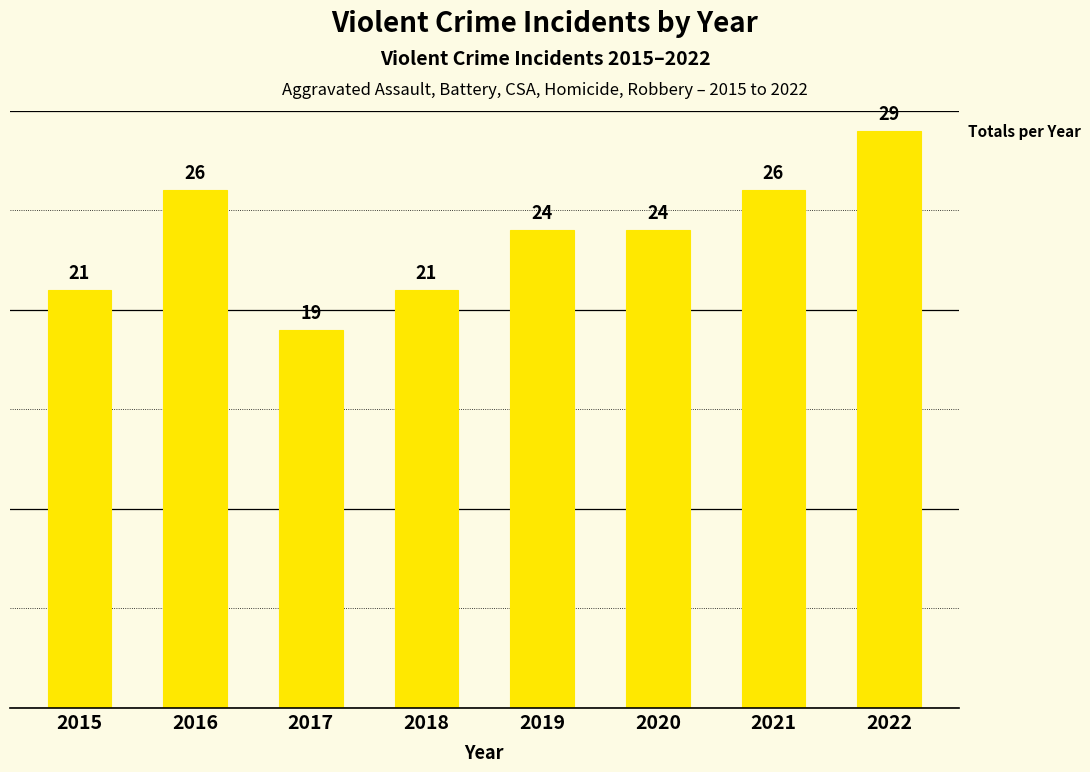

What is the difference between the second highest and minimum values?

7